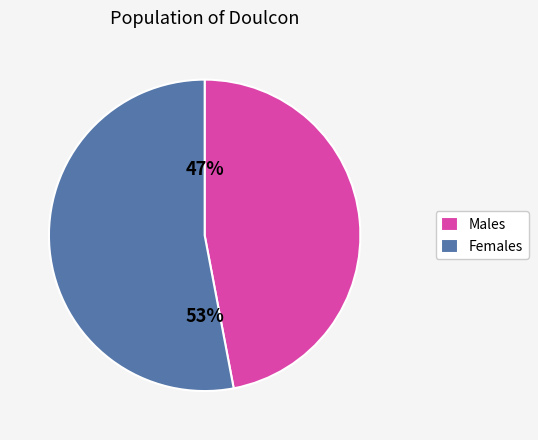

Count the number of slices in the pie.

2